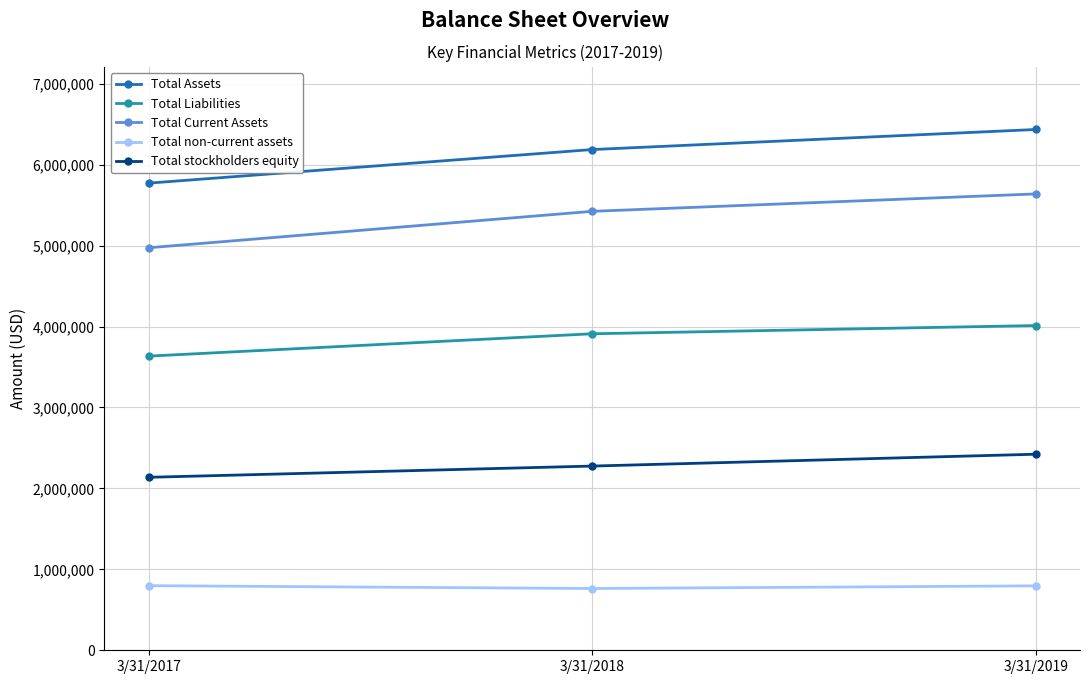

Read the Total stockholders equity value at 3/31/2017, to the nearest 50.

2137150